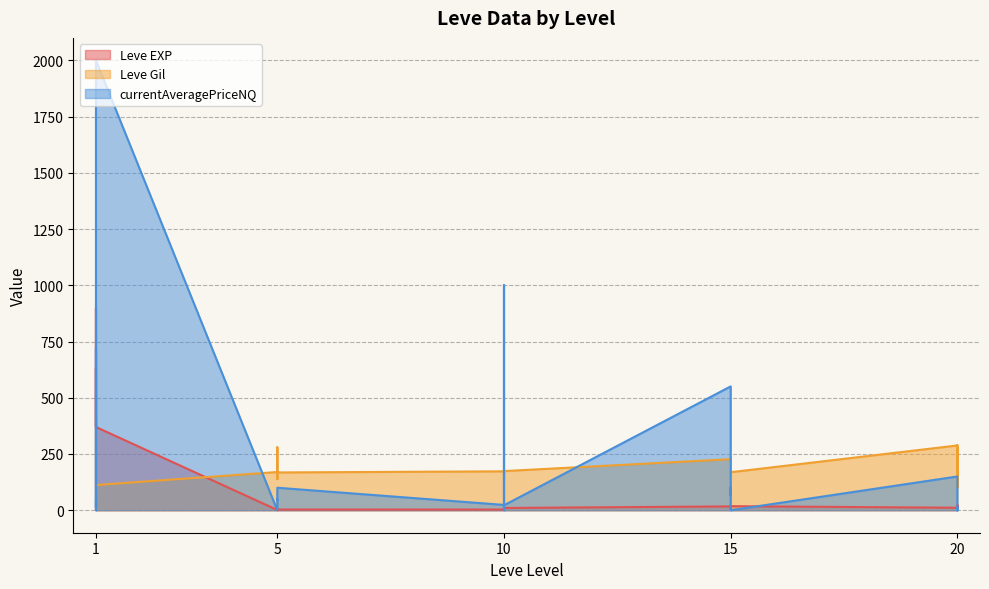

Between 20 and 20, which is larger?

20